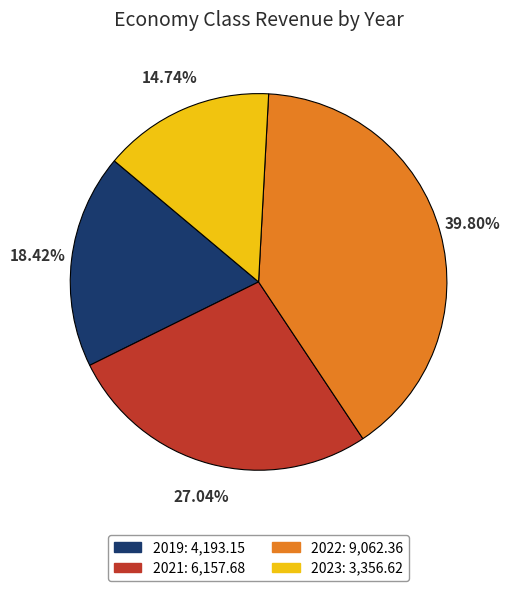

To the nearest percent, what percentage of the pie is 2023?

15%